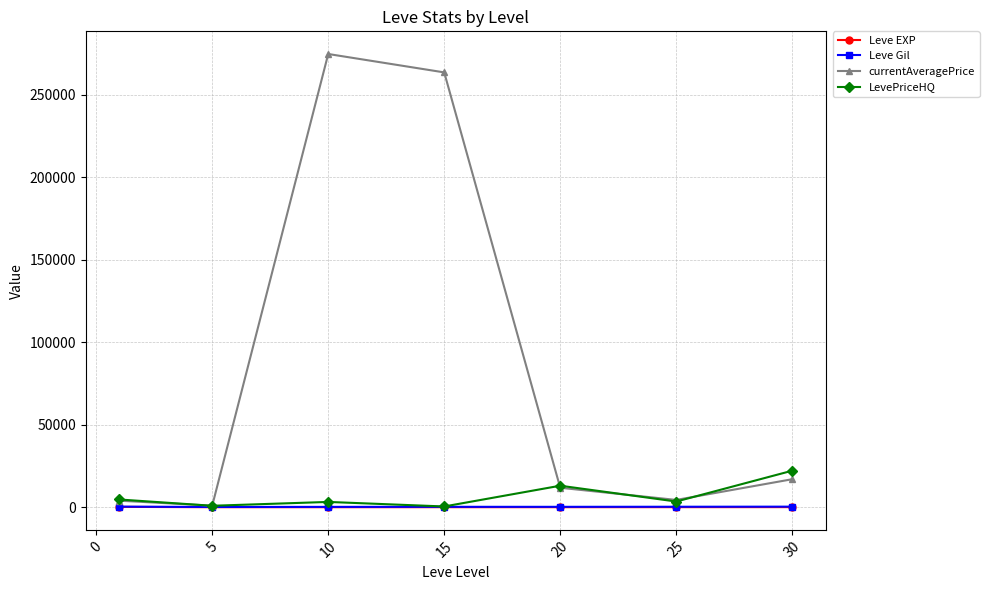

Which series has the largest range (max minus min)?

currentAveragePrice